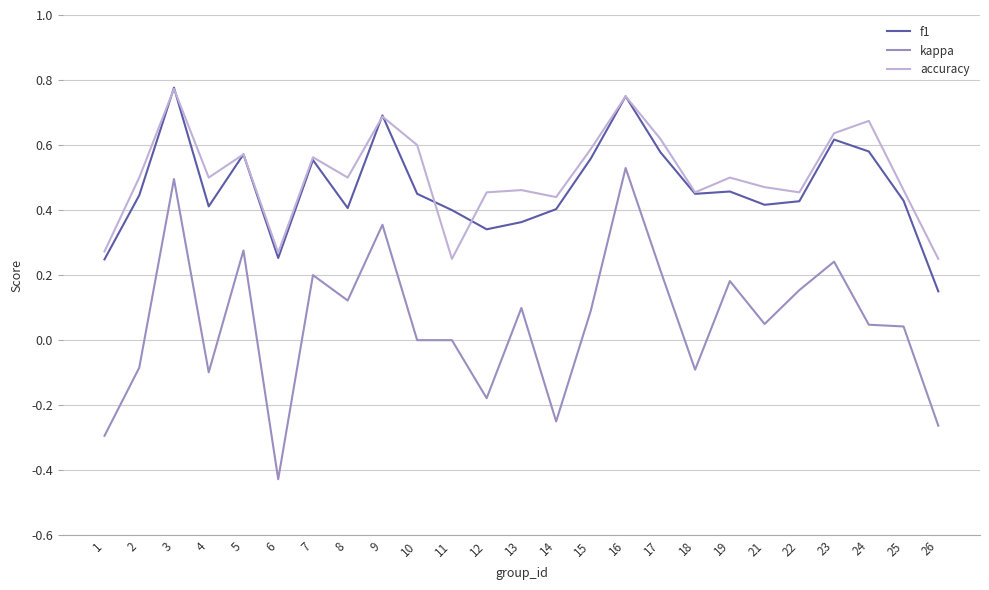

How many series are shown in this chart?

3